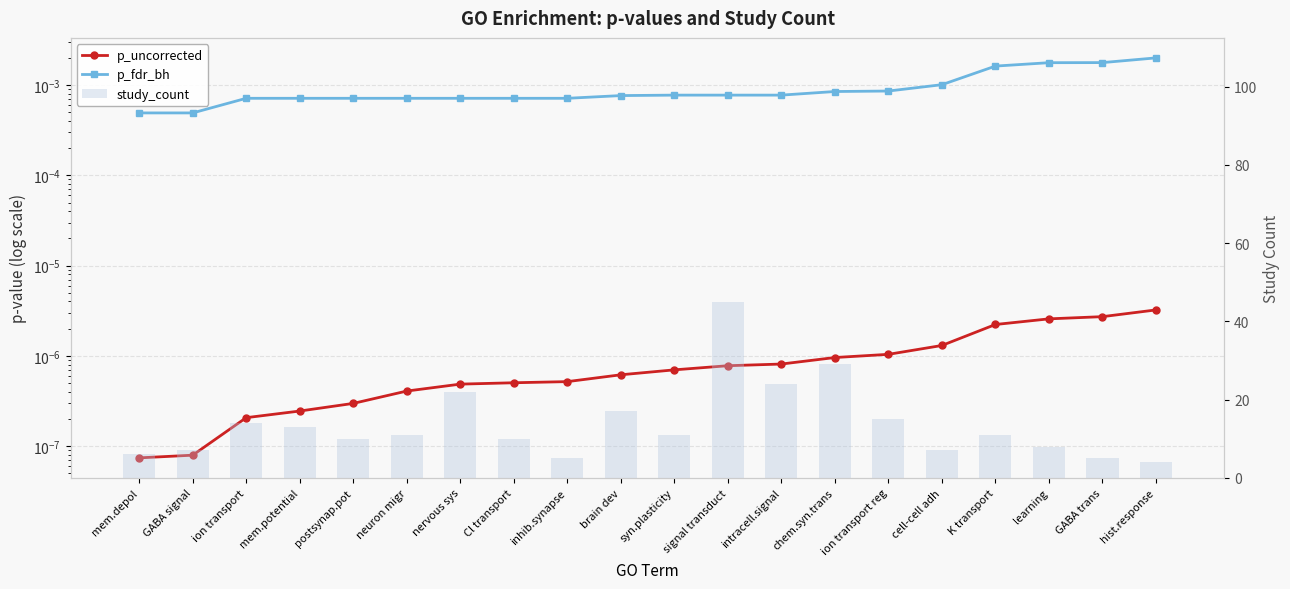

Rank the series at brain dev from highest to lowest value.

study_count, p_fdr_bh, p_uncorrected